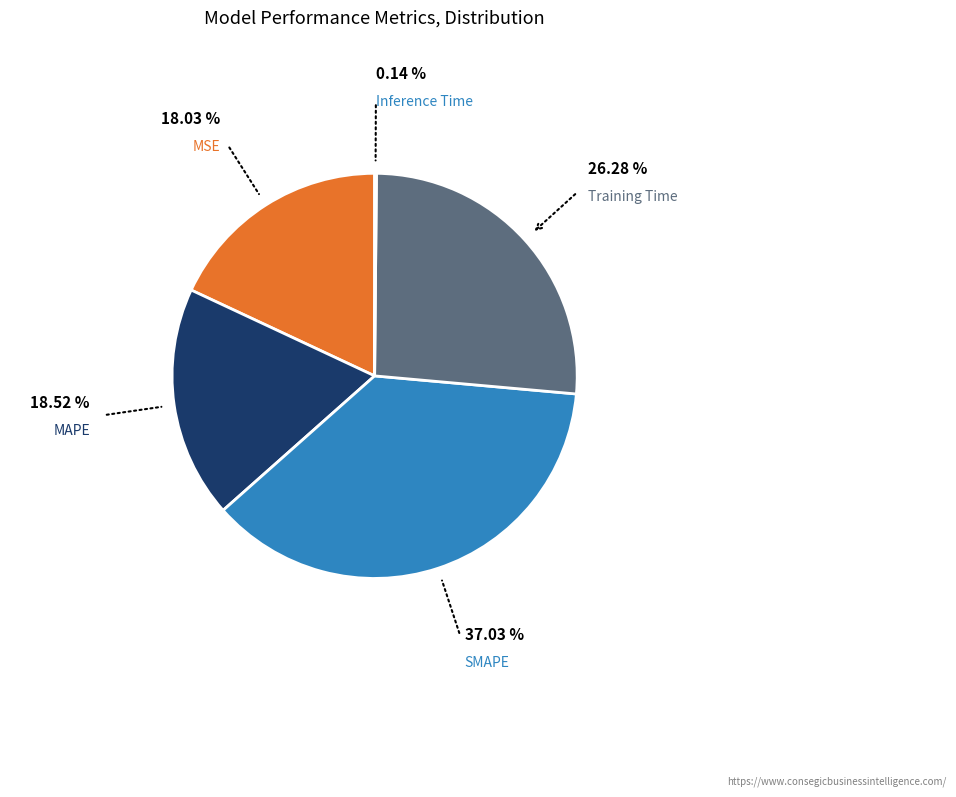

Is there any slice that represents more than half of the pie?

No